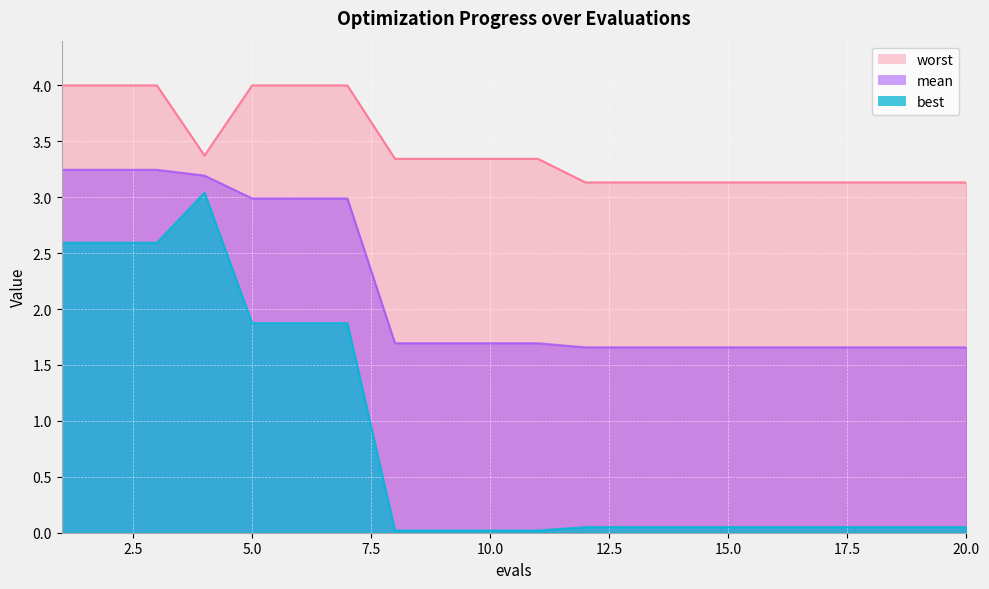

What is the maximum value for best?

3.0